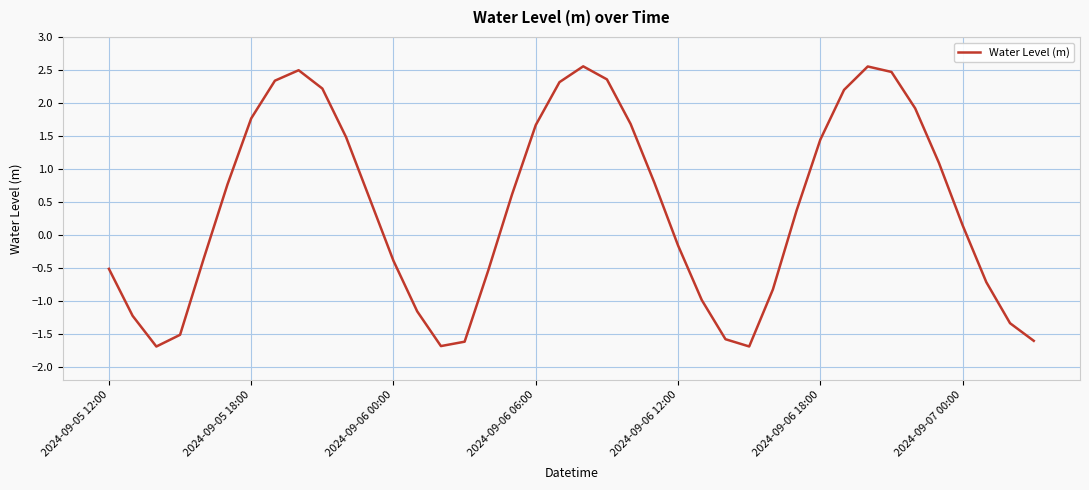

What is the maximum value shown in the chart?

2.6